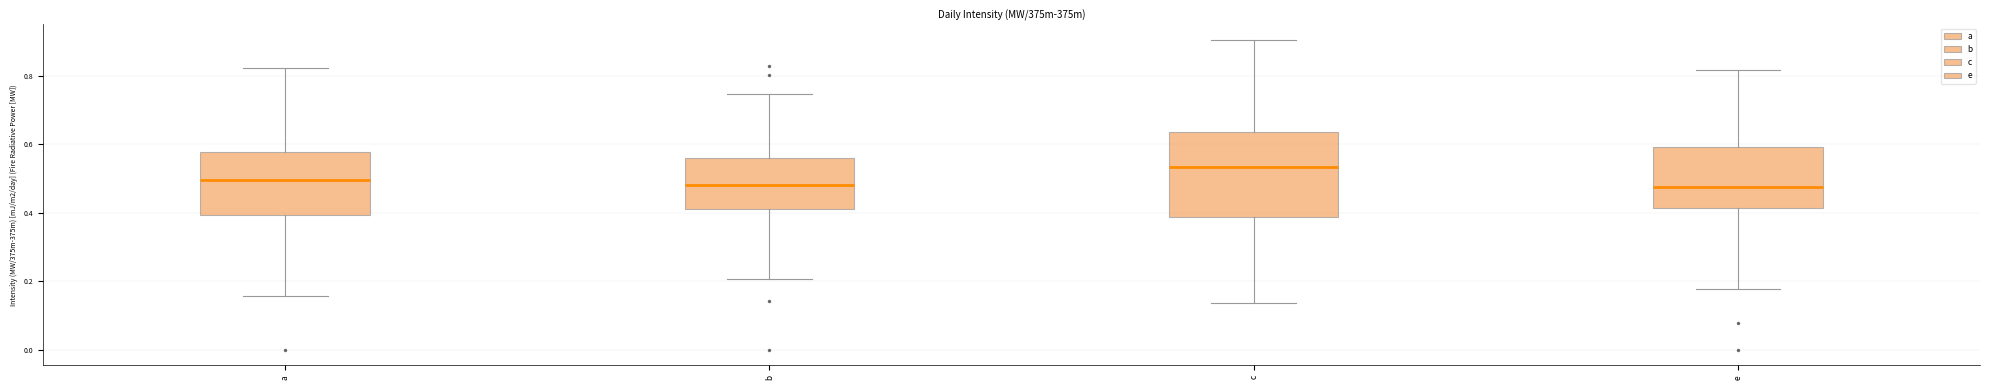

Reading left to right, read every box against the y-axis: the position of its median line, the range the box covers, and the ends of its whiskers. The values are not printed on the chart, so give them approximately, as read against the axis.

a: median 0.50, box 0.40 to 0.58, whiskers 0.16 to 0.82
b: median 0.48, box 0.40 to 0.56, whiskers 0.20 to 0.74
c: median 0.54, box 0.38 to 0.64, whiskers 0.14 to 0.90
e: median 0.48, box 0.42 to 0.60, whiskers 0.18 to 0.82